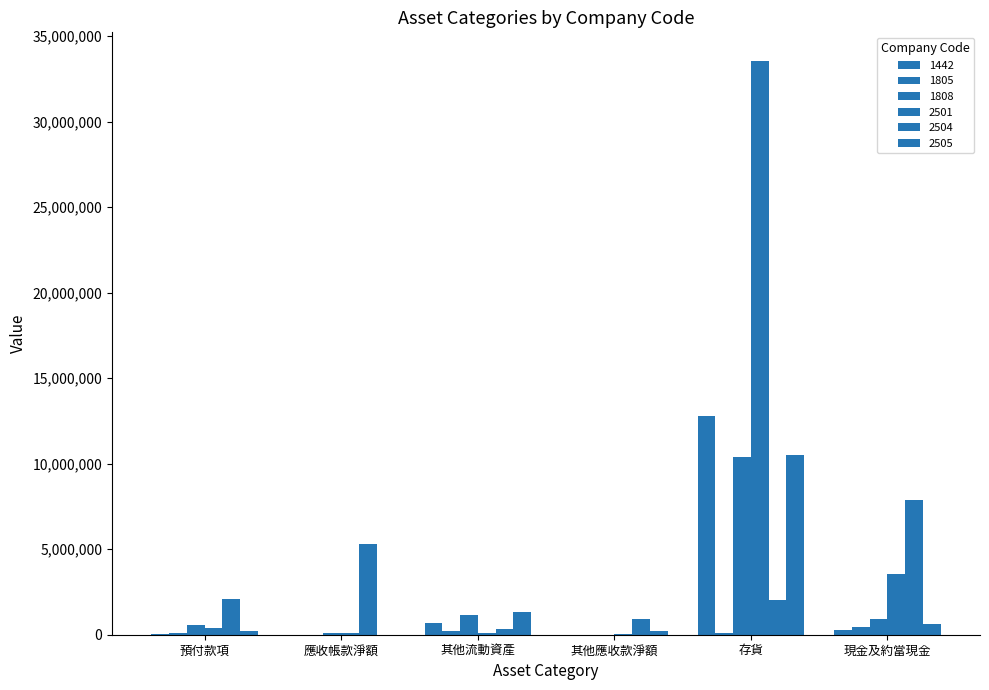

At 其他流動資產, list the series in order from smallest to largest.

2501, 1805, 2504, 1442, 1808, 2505